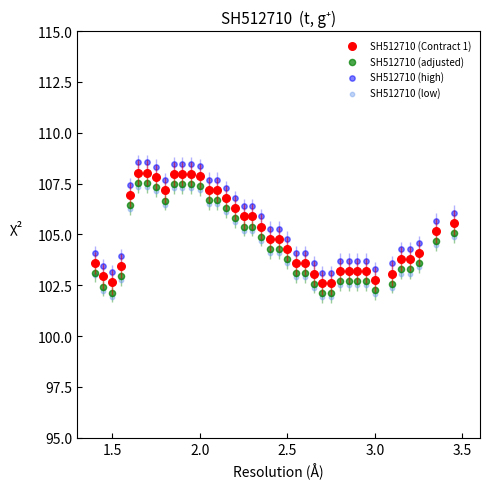

What are all the series names shown in the legend?

SH512710 (Contract 1), SH512710 (adjusted), SH512710 (high), SH512710 (low)